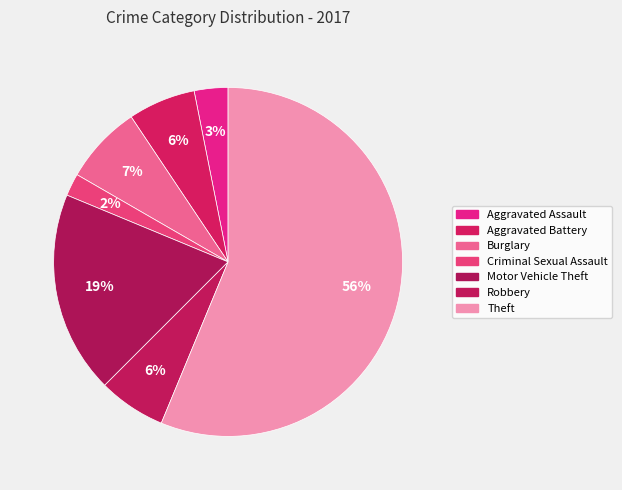

Which has a higher value, Theft or Aggravated Battery?

Theft